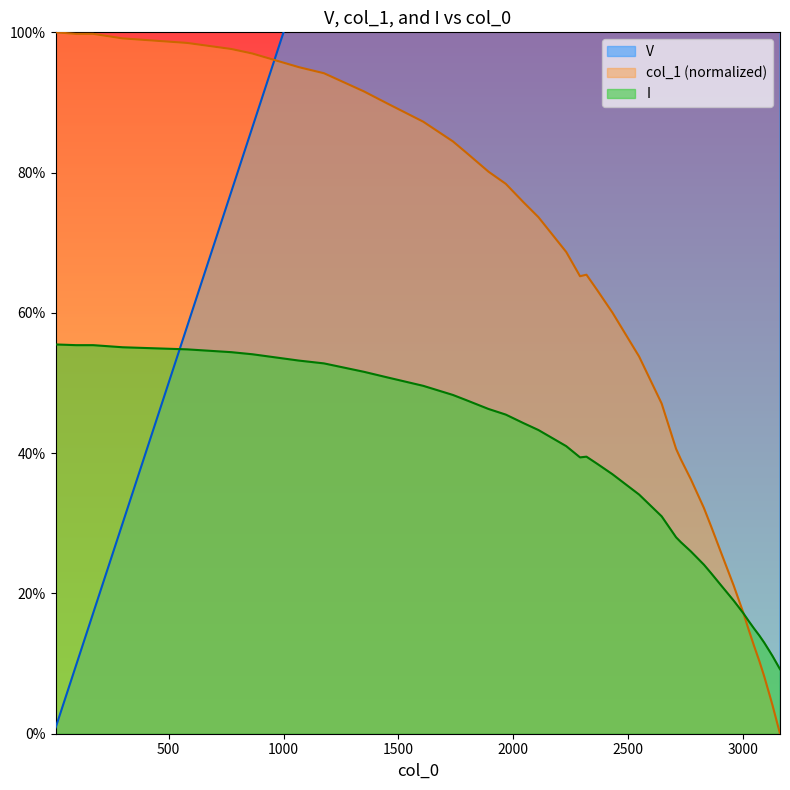

Does the chart have visible grid lines?

No